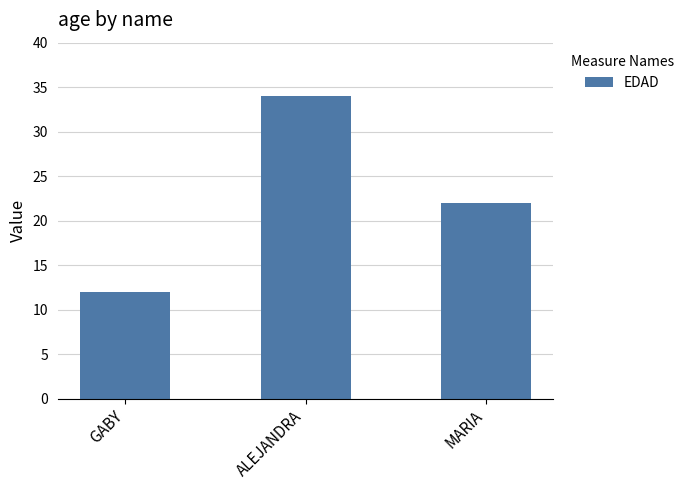

Count the number of categories in the chart.

3